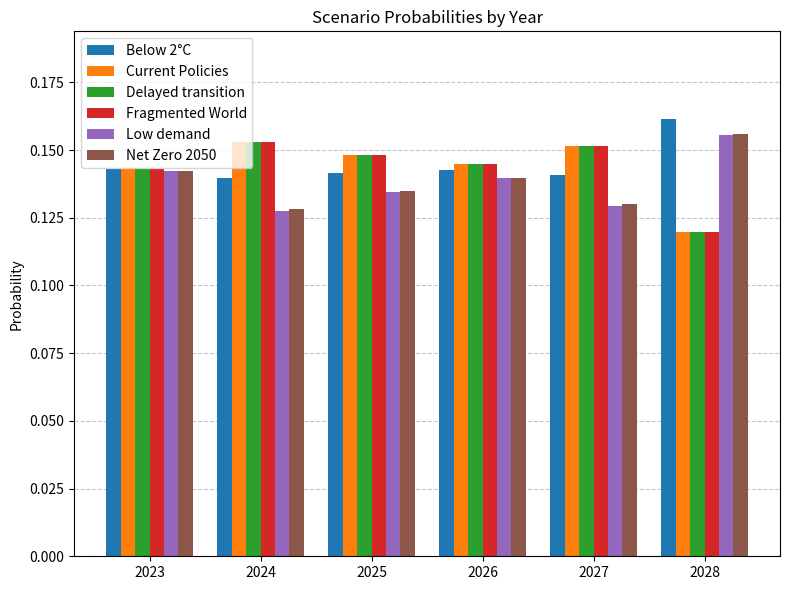

At which category does the chart reach its peak across all series?

2028